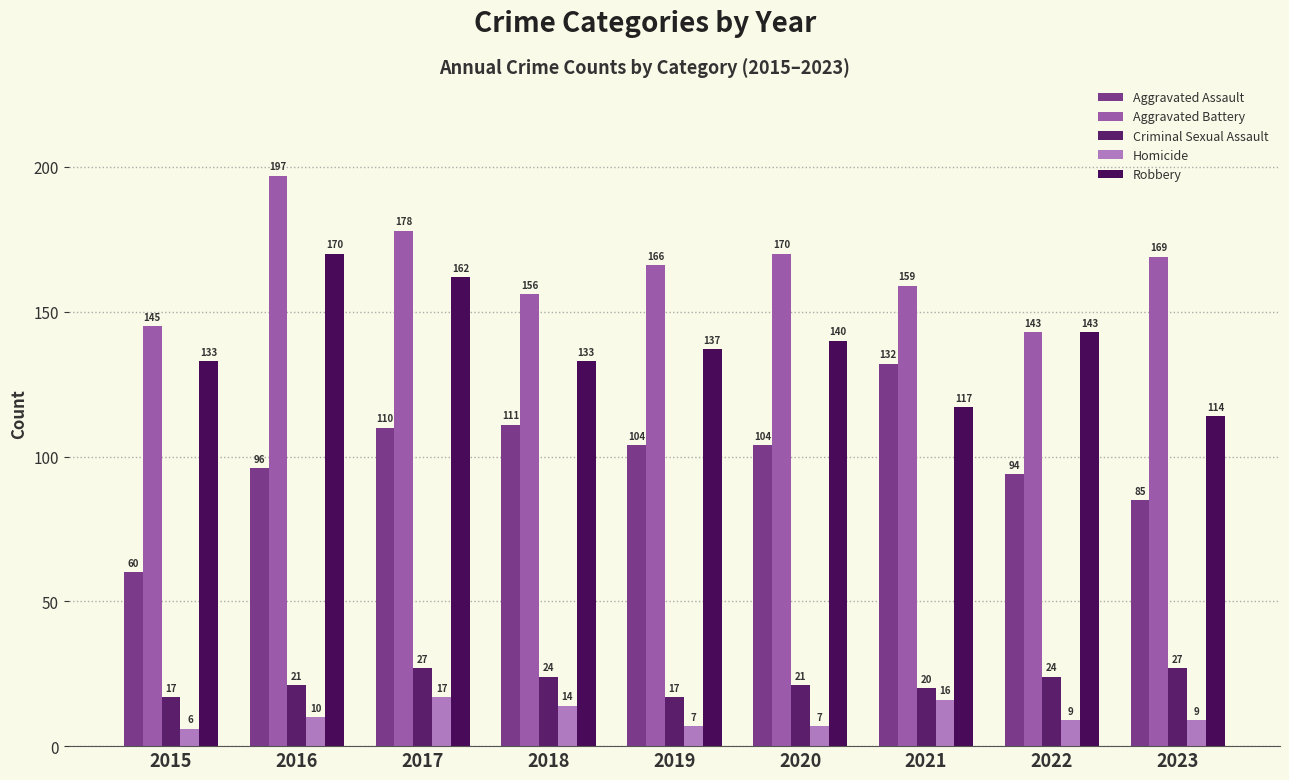

What is the minimum value for Homicide?

6